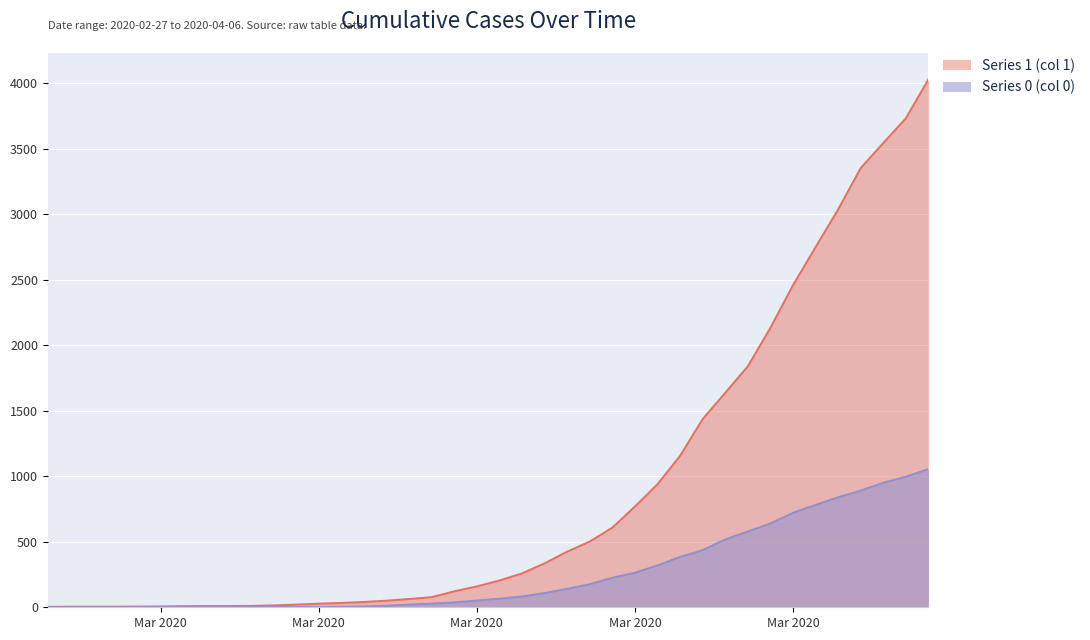

Rank the series at 2020-03-04 from lowest to highest value.

Series 0 (col 0), Series 1 (col 1)